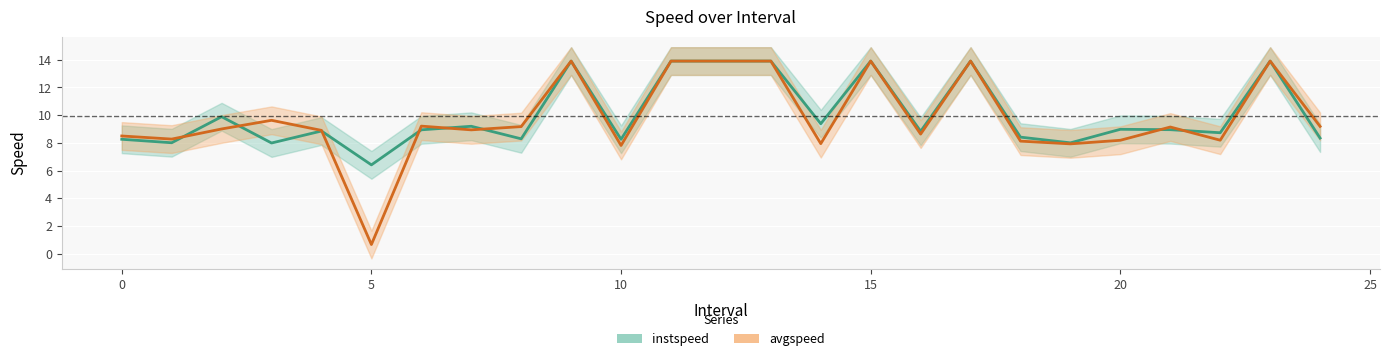

Is it true that instspeed equals 5.0 at 23?

False